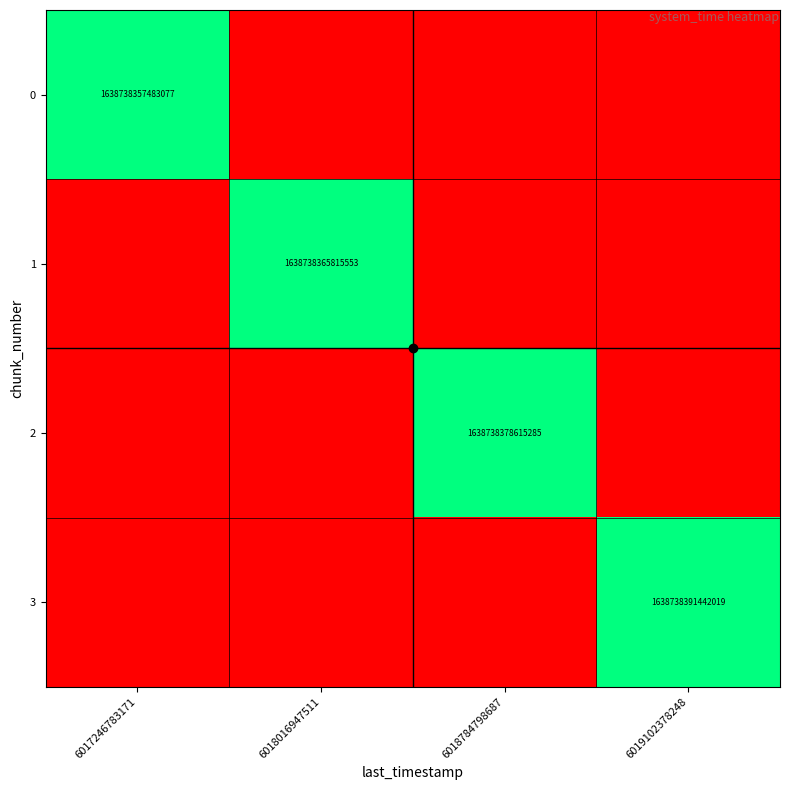

Is it true that 3 equals 2674483432044034 at 6019102378248?

False